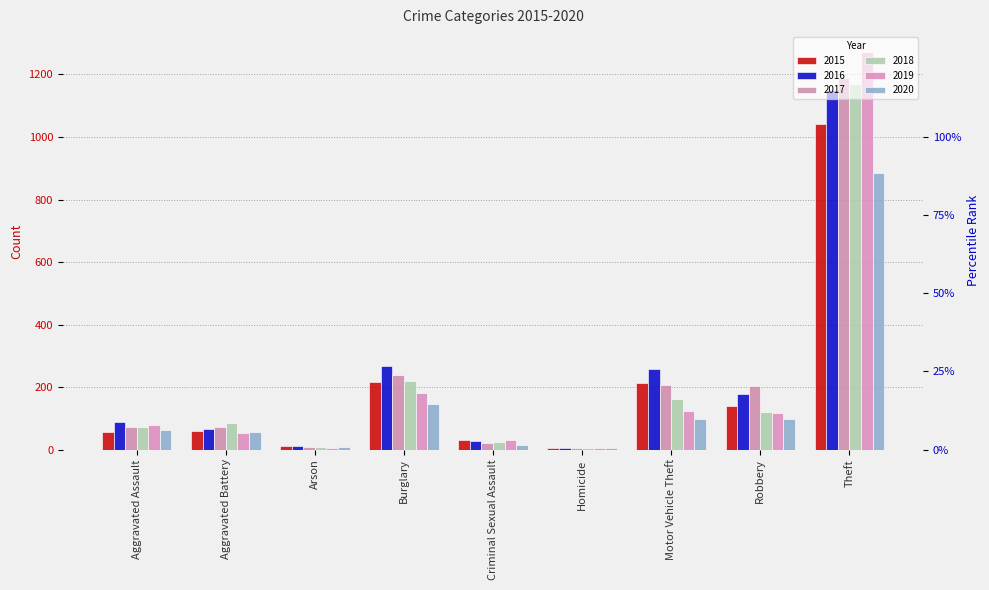

What is the label of the 4th bar from the right?

Homicide